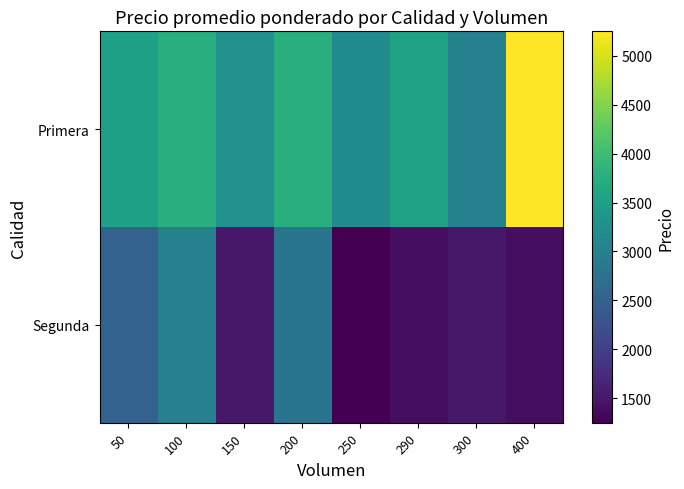

At which category is the sum across all series the highest?

100